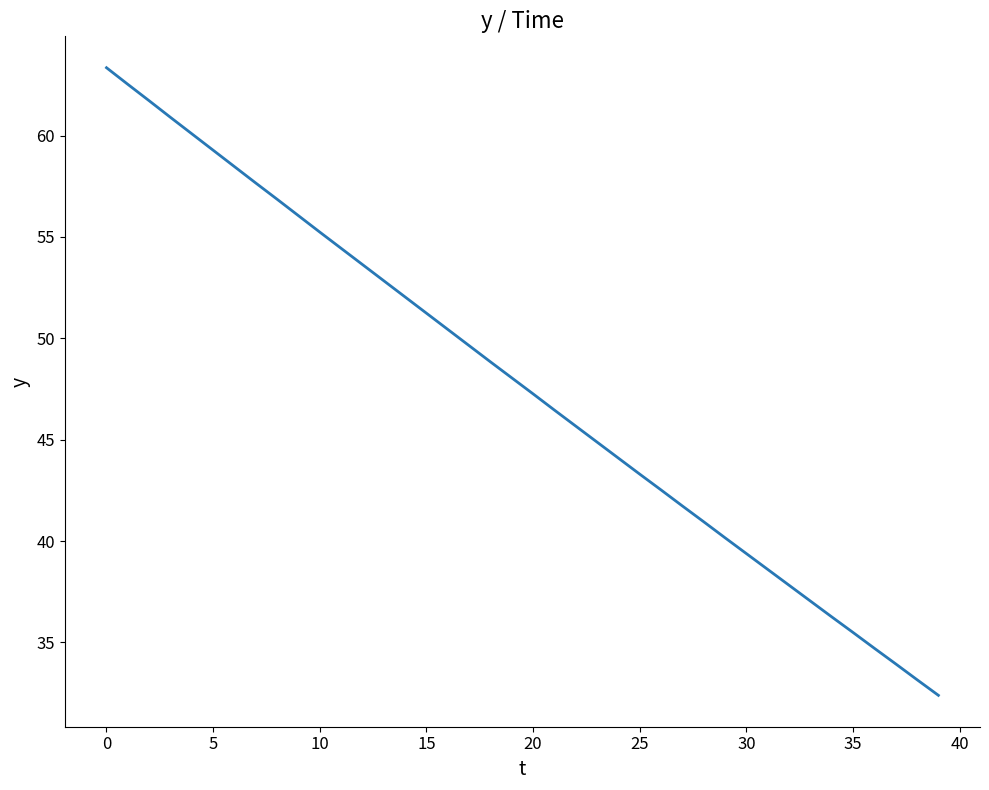

What is the minimum value shown in the chart?

32.4